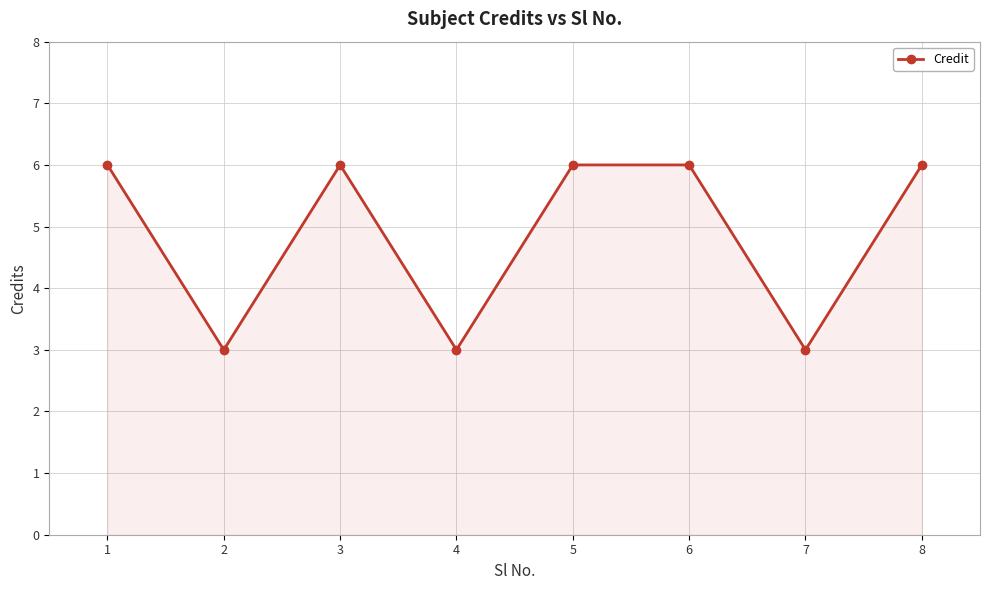

Reading left to right, transcribe all the data shown in this chart.

1=6	2=3	3=6	4=3	5=6	6=6	7=3	8=6